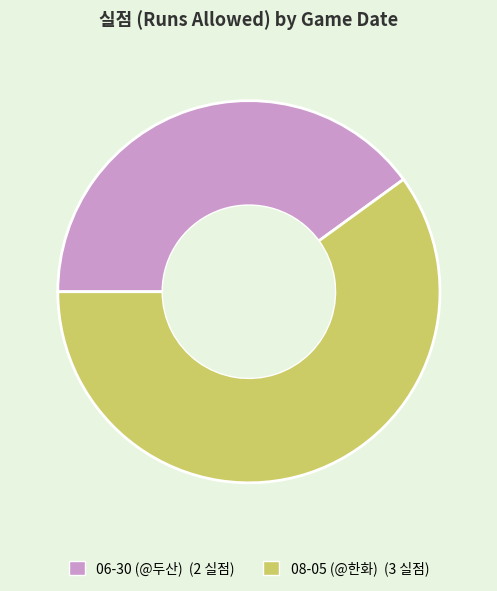

Which category has the smallest portion of the pie?

06-30 (@두산)